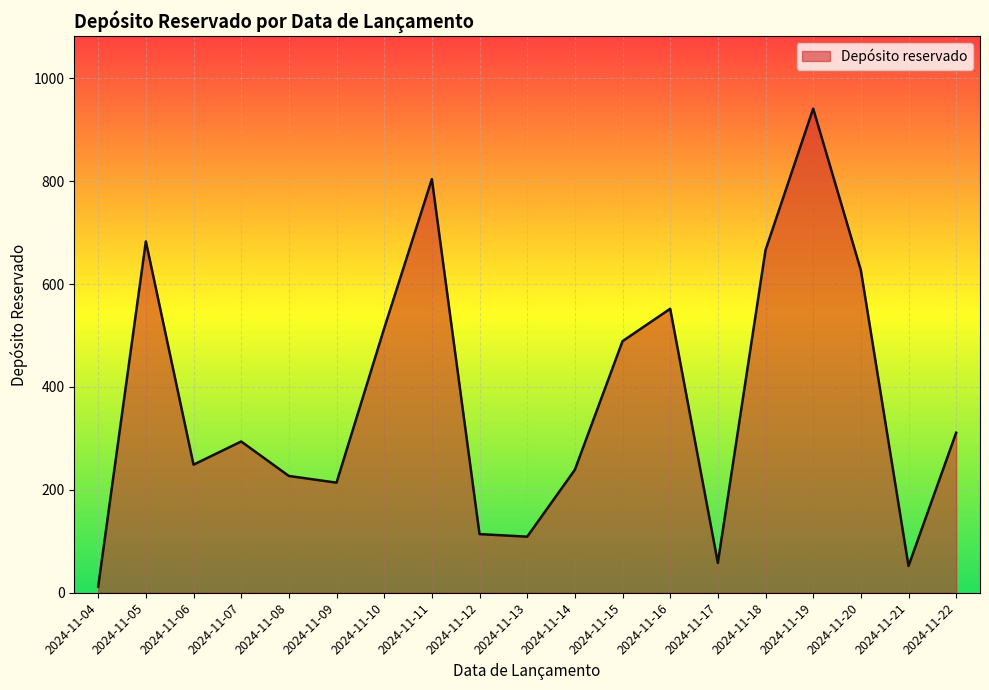

What is the sum of the values at 2024-11-15 and 2024-11-18?

1155